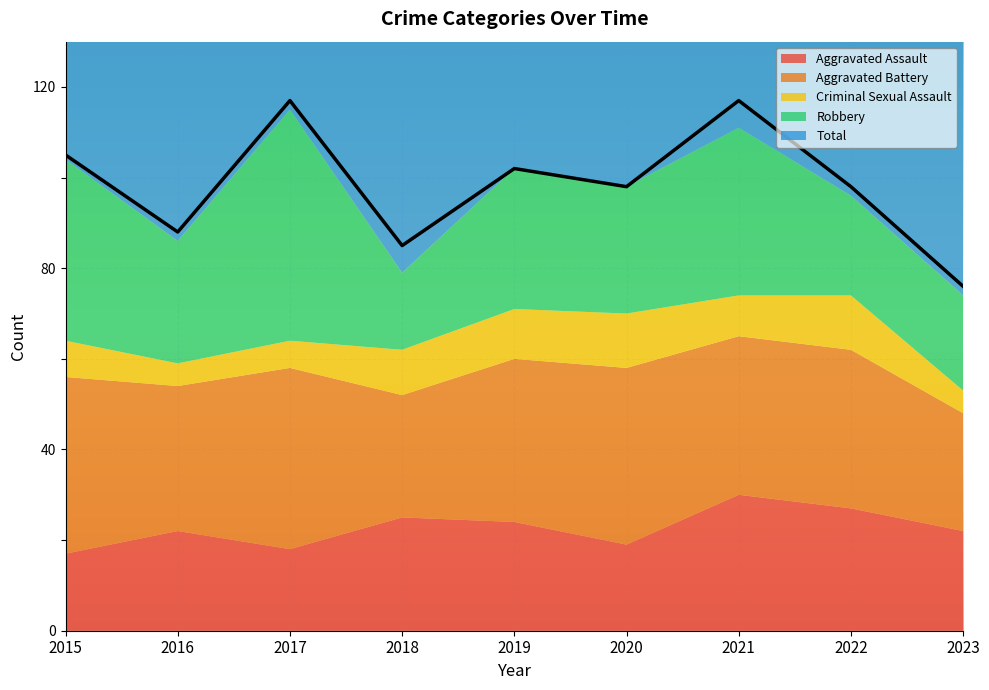

At which category does the chart reach its peak across all series?

2017